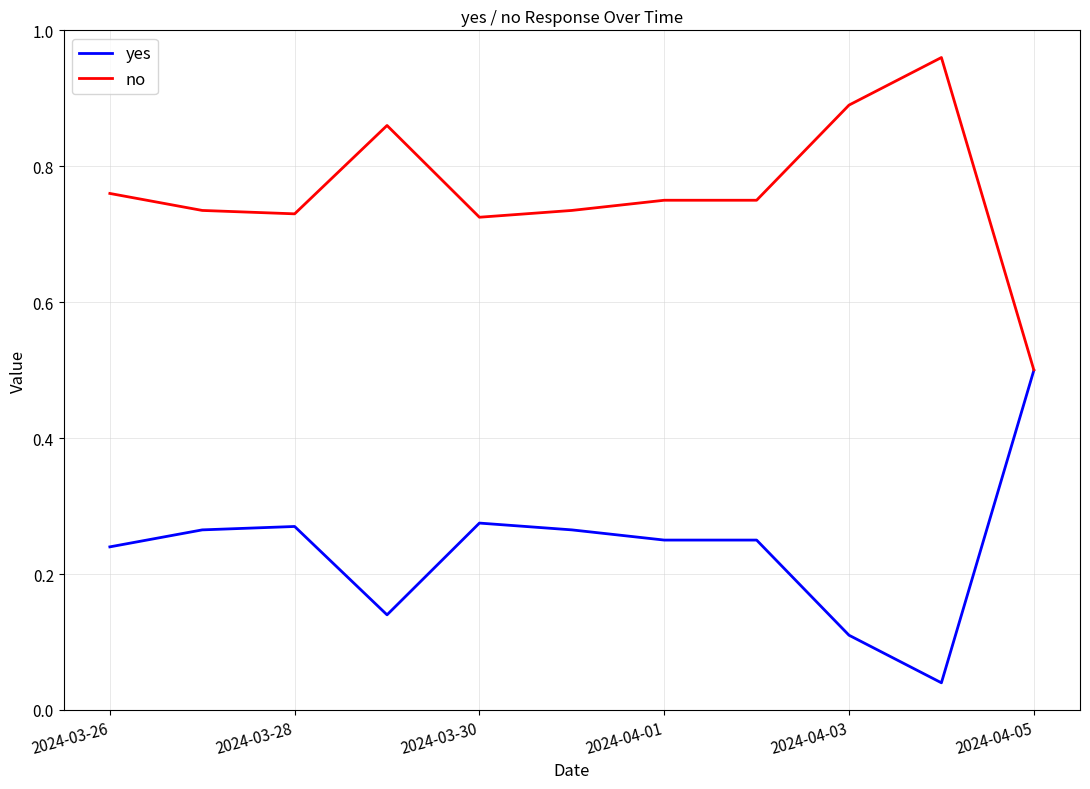

What are all the series names shown in the legend?

yes, no